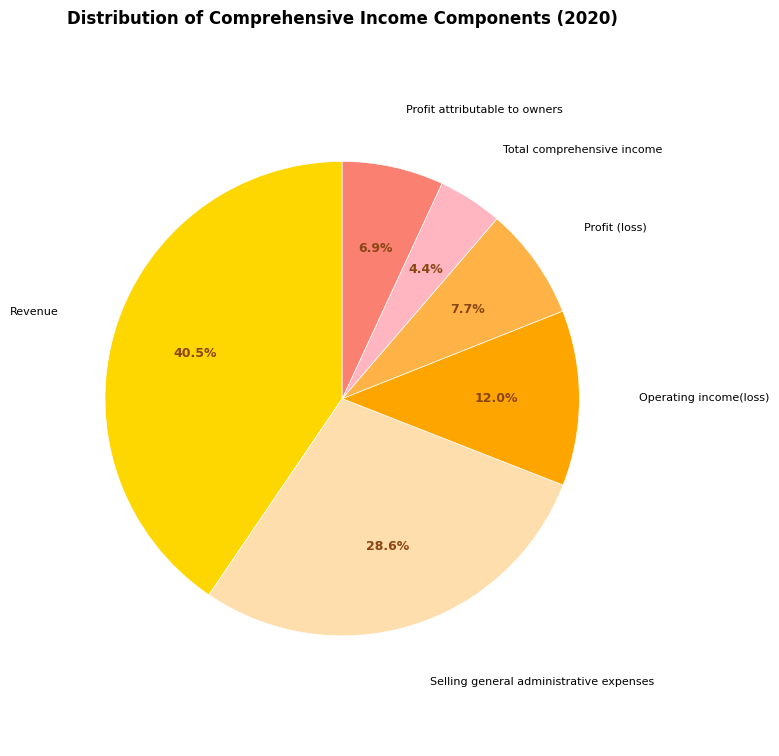

Which has a higher value, Selling general administrative expenses or Profit attributable to owners?

Selling general administrative expenses